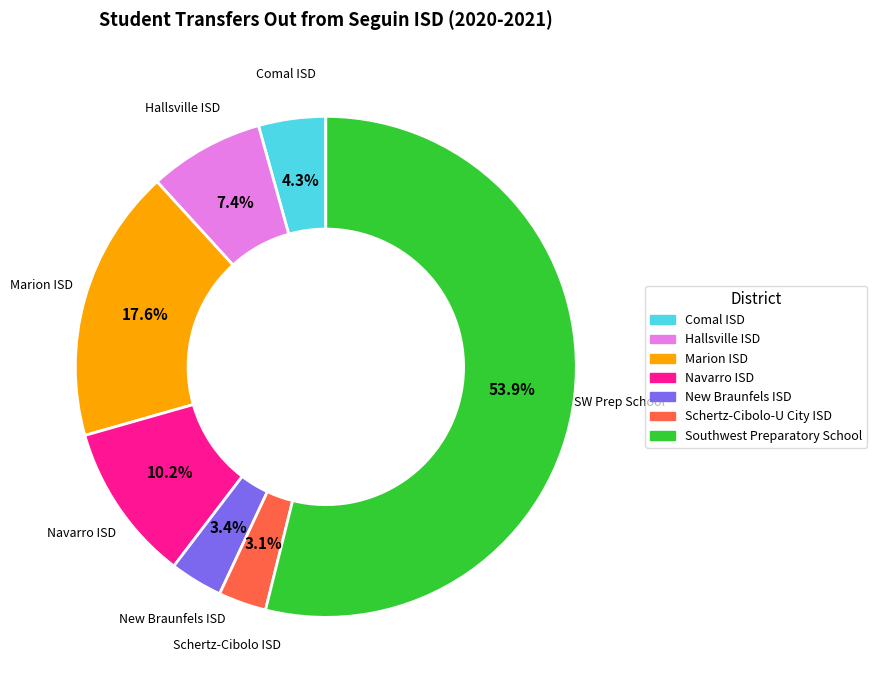

To the nearest percent, what is the difference between the largest and smallest slice percentages?

51%